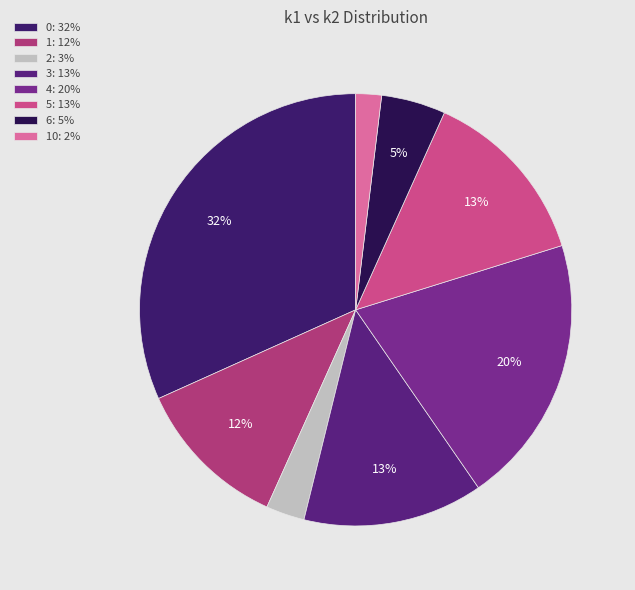

Is there a majority slice in this chart?

No